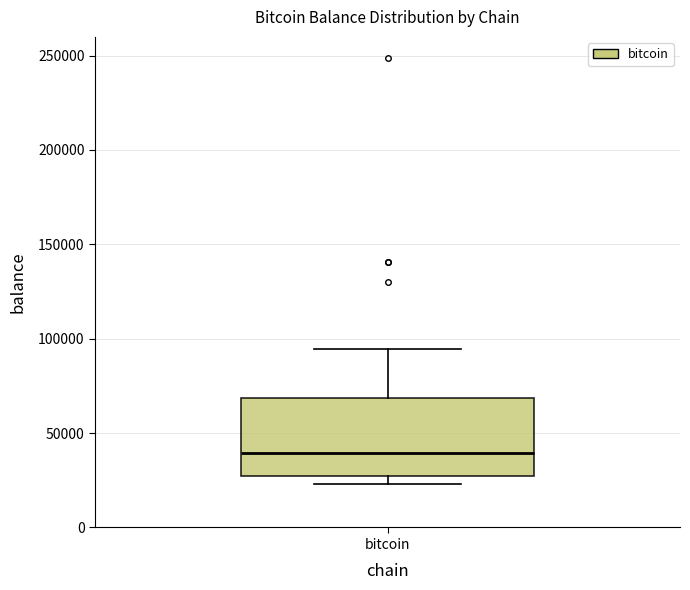

Where is the upper edge of the box for bitcoin on the y-axis? The values are not printed on the chart, so give them approximately, as read against the axis.

70000